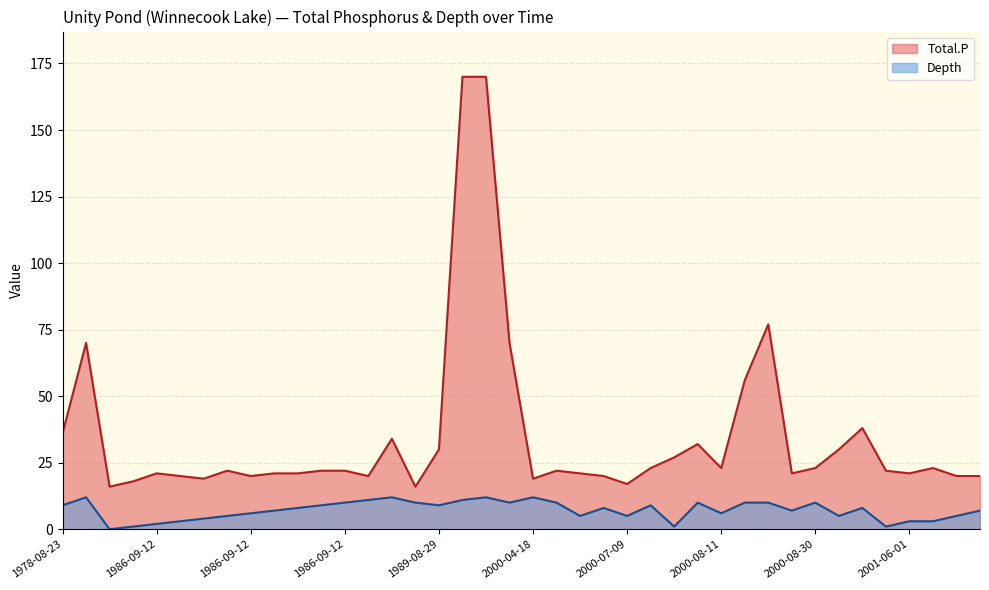

What is the sum of the Total.P values at 2000-08-23 and 2001-06-01?

97